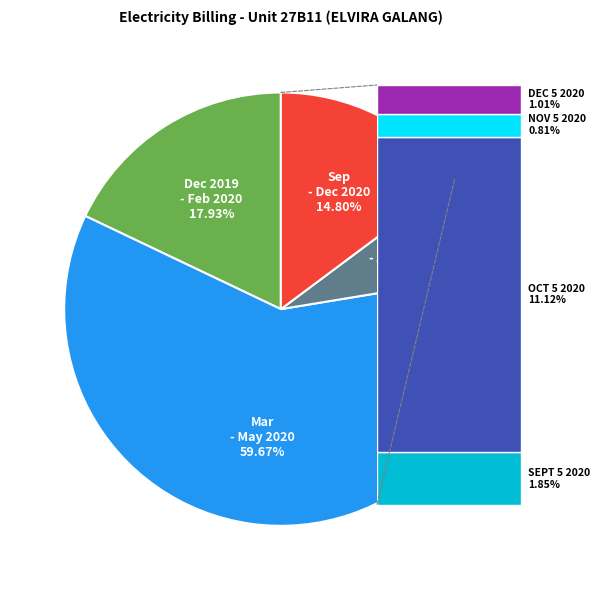

Is there any slice that represents more than half of the pie?

Yes